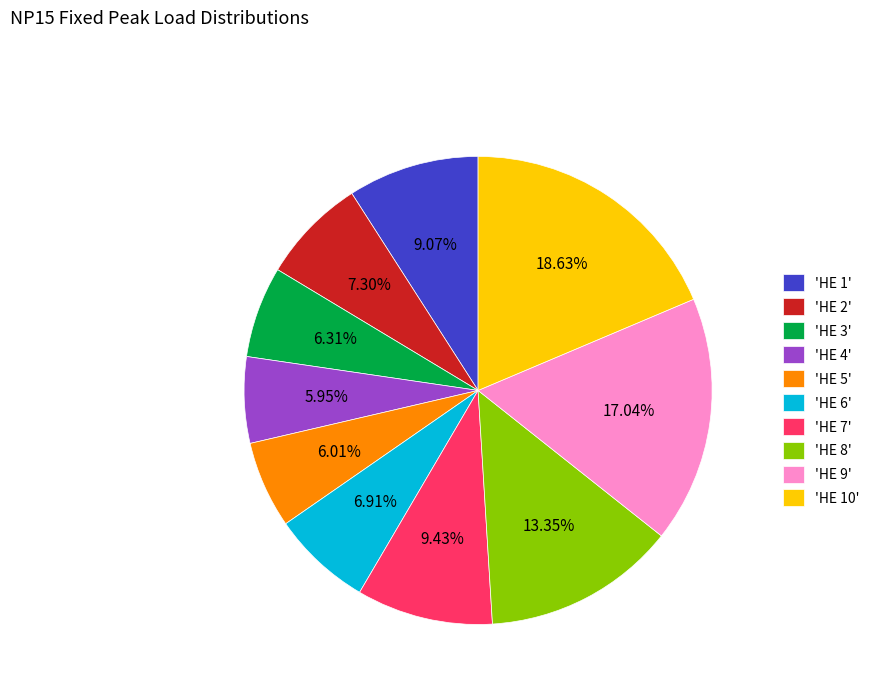

Is there any slice that represents more than half of the pie?

No